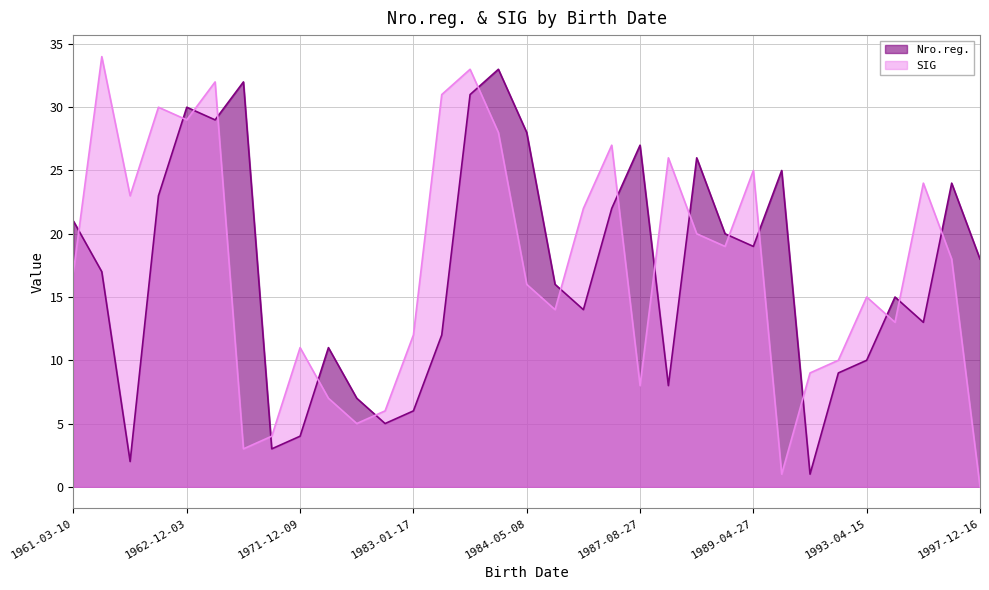

What are all the series names shown in the legend?

Nro.reg., SIG